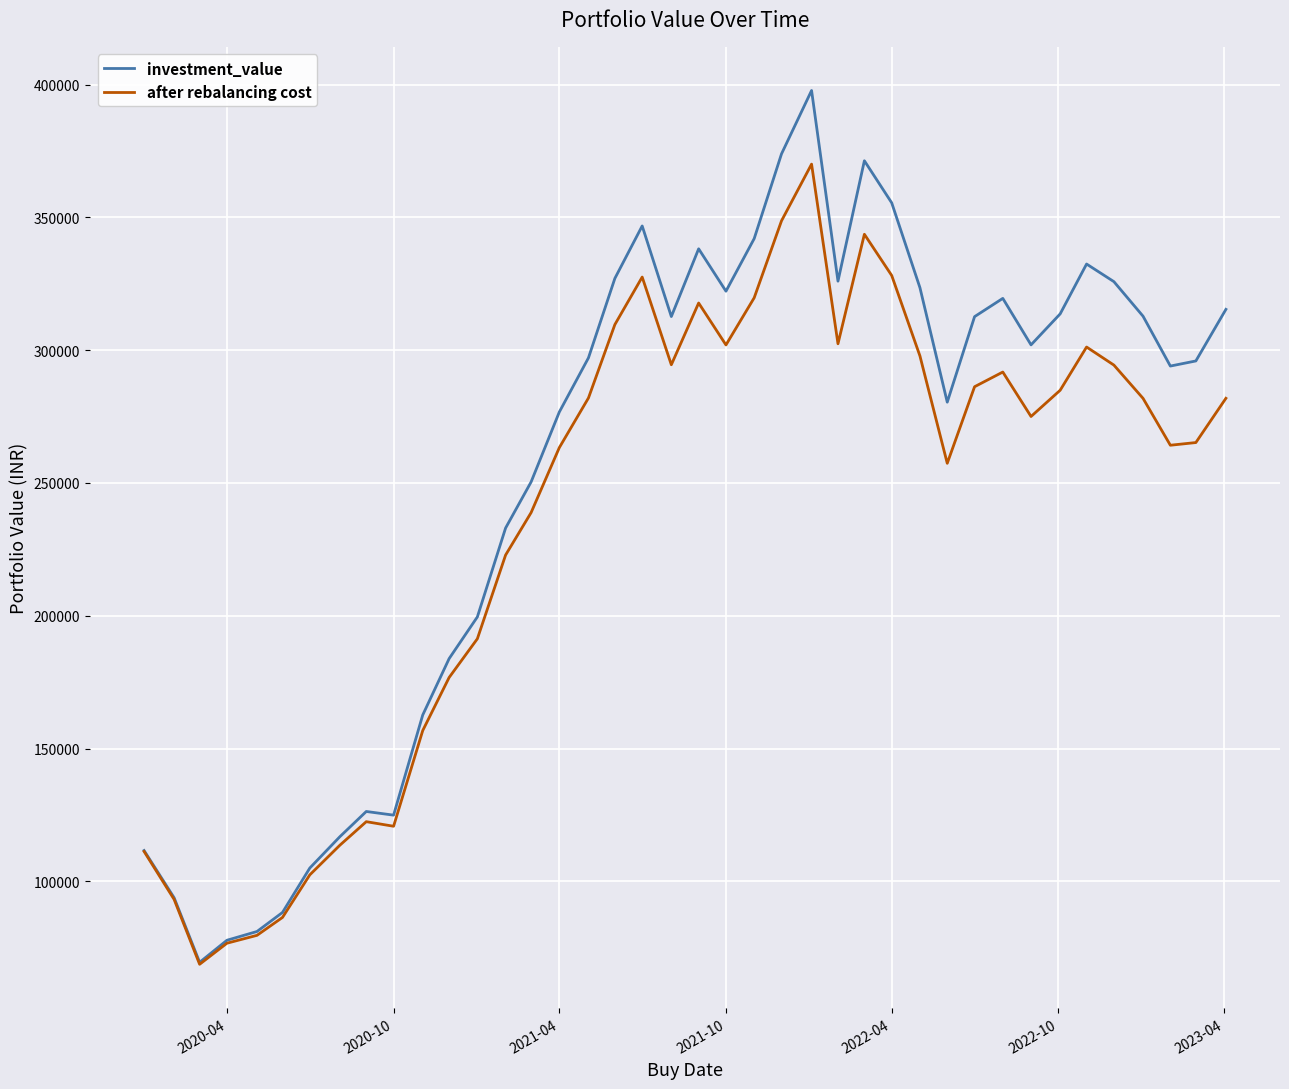

Rank the series by their average value, from lowest to highest.

after rebalancing cost, investment_value